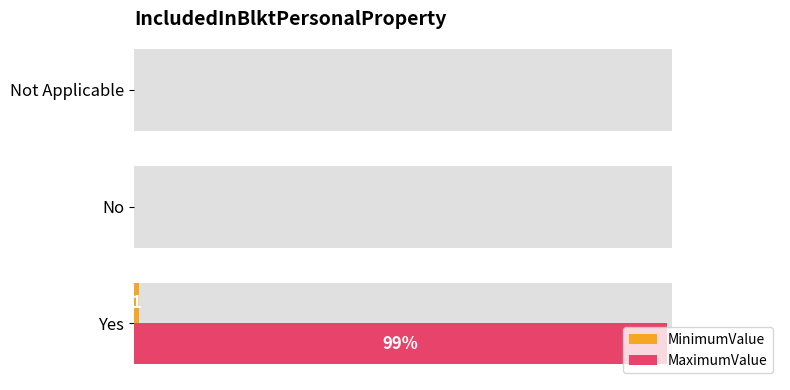

What is the difference between the highest and lowest values at Yes?

98